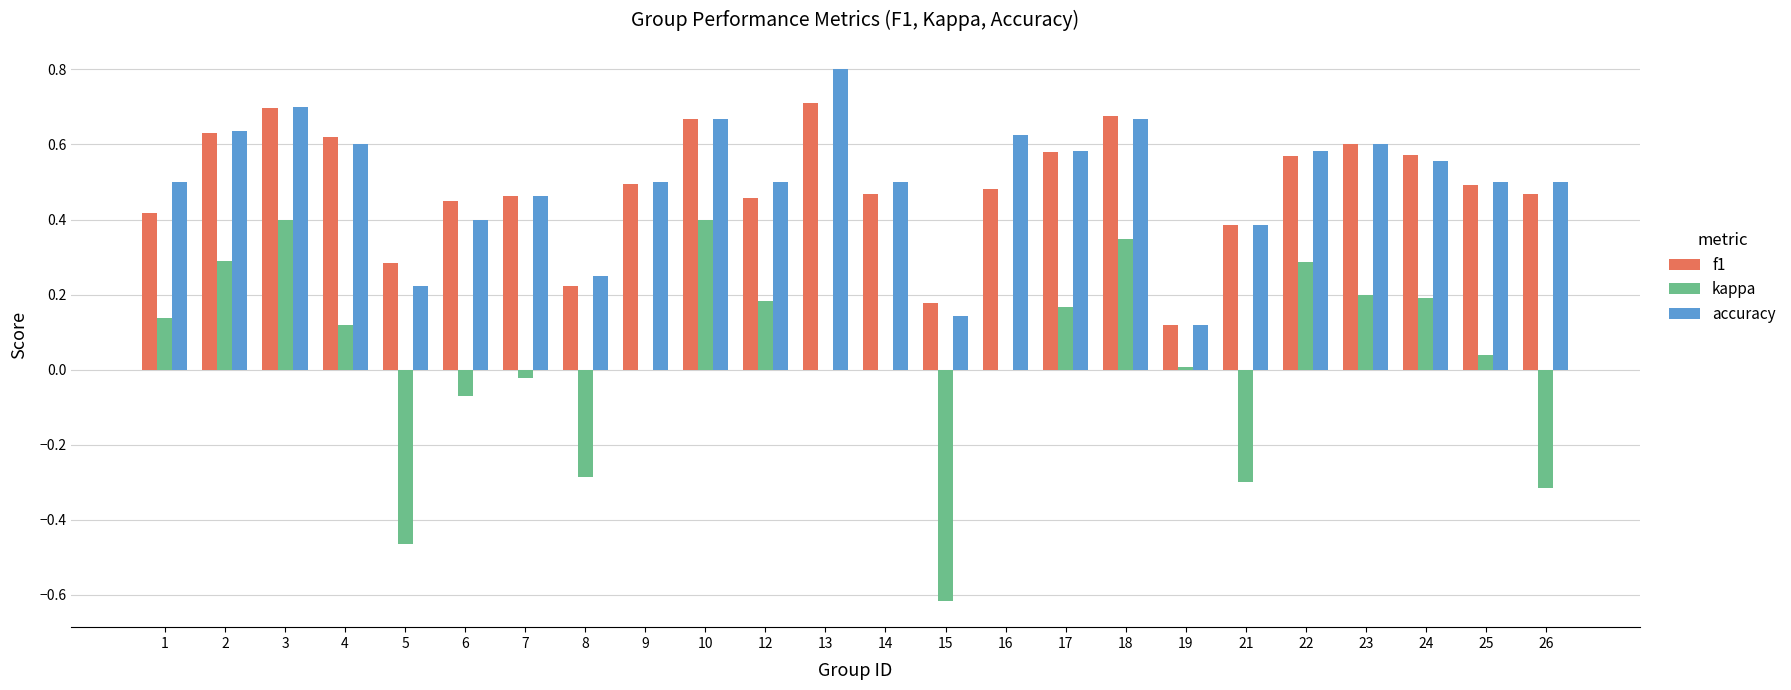

What is the sum of the accuracy values at 3 and 22?

1.3